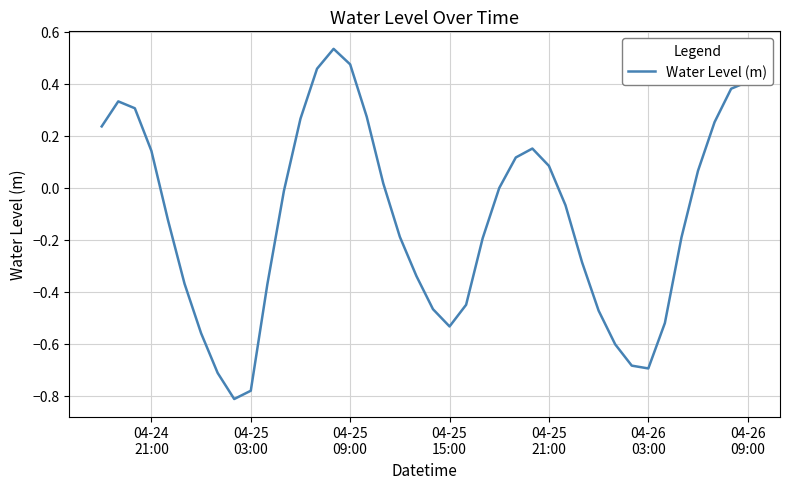

How many lines are shown in the chart?

1